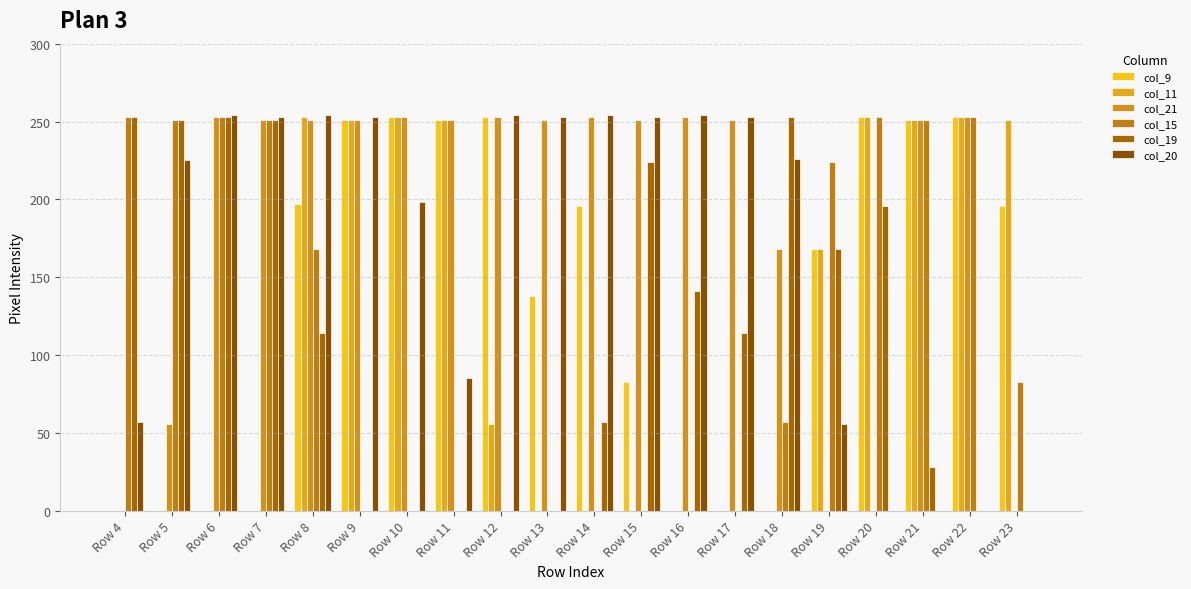

What is the sum of the col_19 values at Row 19 and Row 22?

168